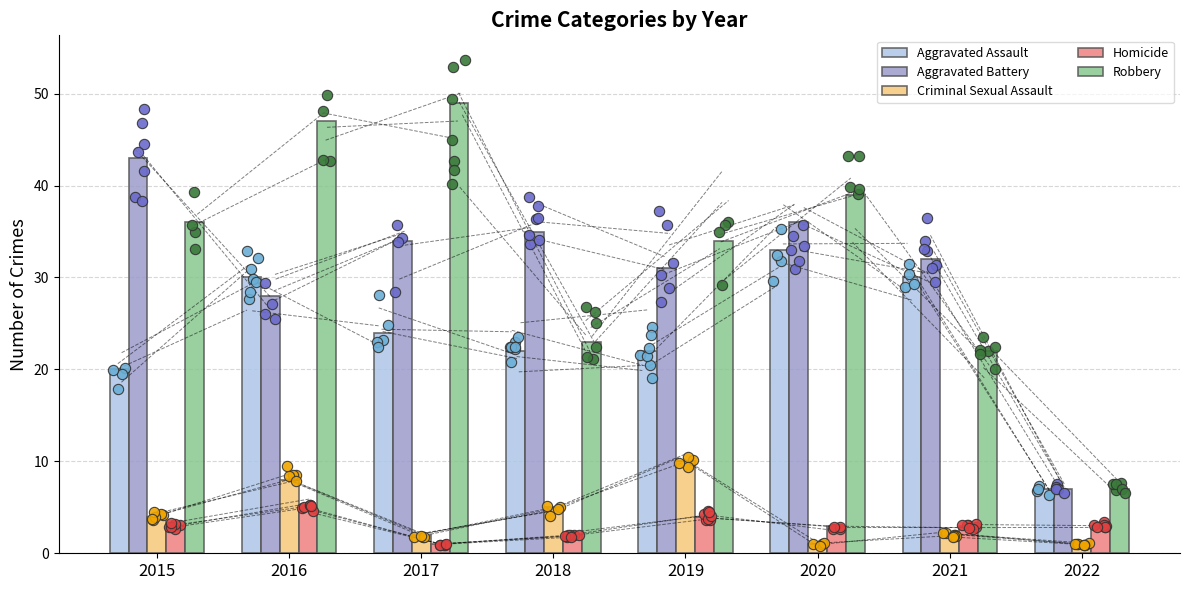

Which series contains the lowest Y value?

Criminal Sexual Assault